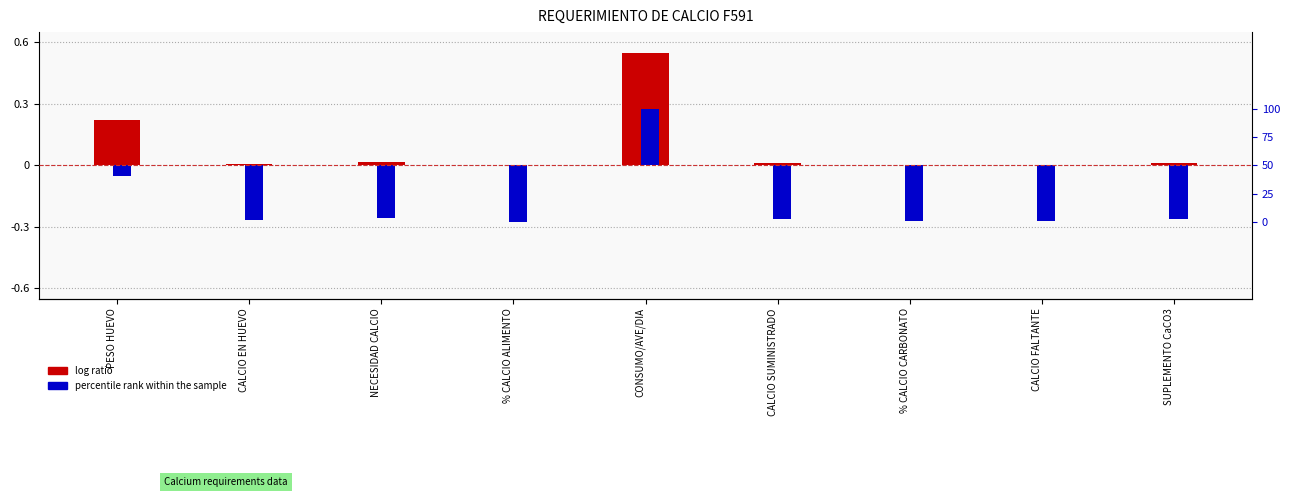

What is the difference between the highest and lowest values at % CALCIO CARBONATO?

0.3